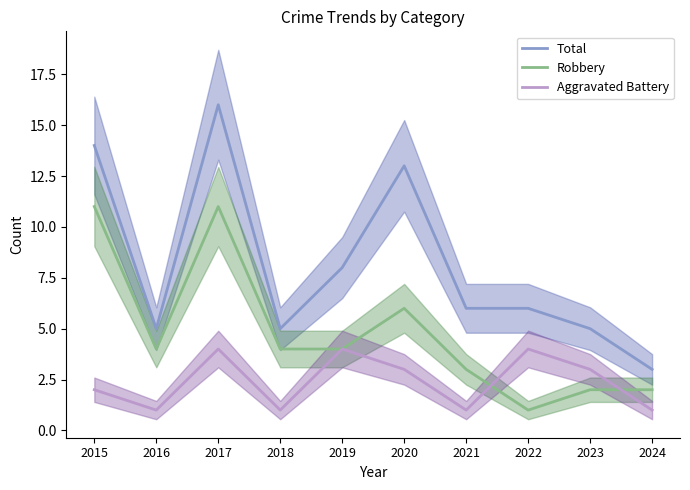

What is the average value of the Robbery series?

5